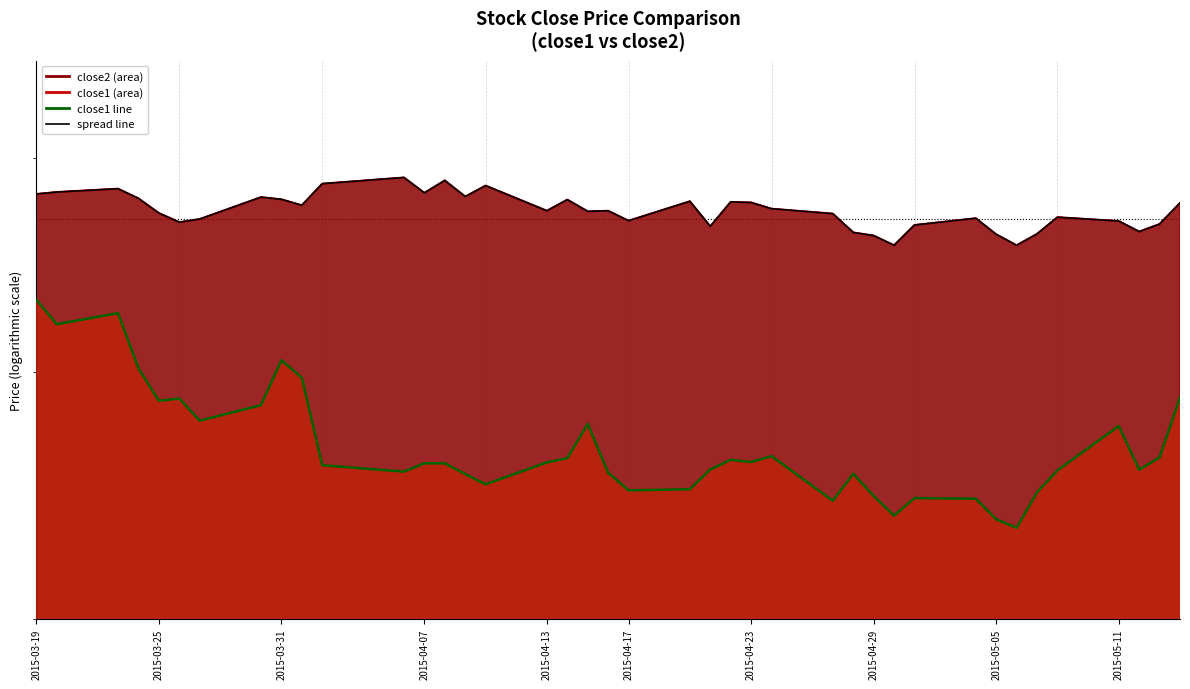

How many series are shown in this chart?

2